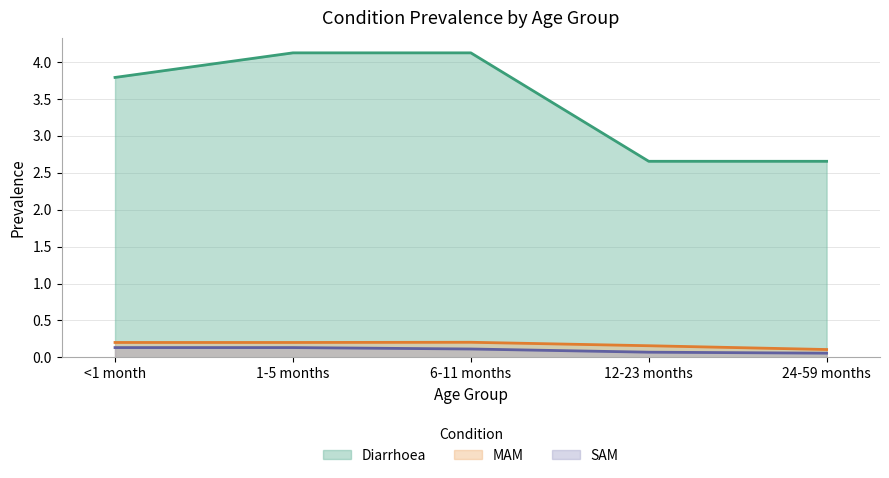

What position from the right is <1 month?

5